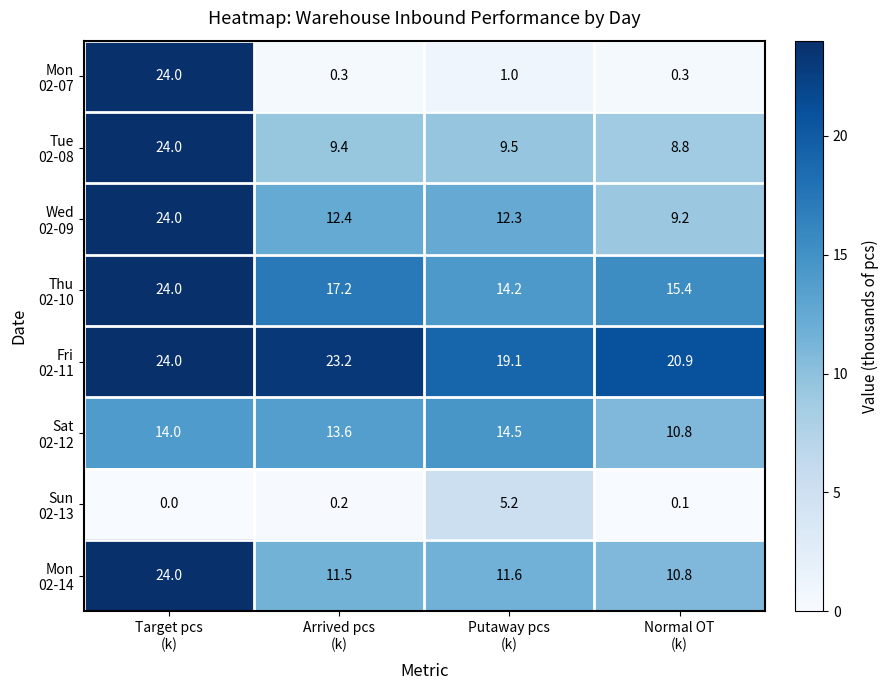

At how many categories does at least one series exceed 19?

4